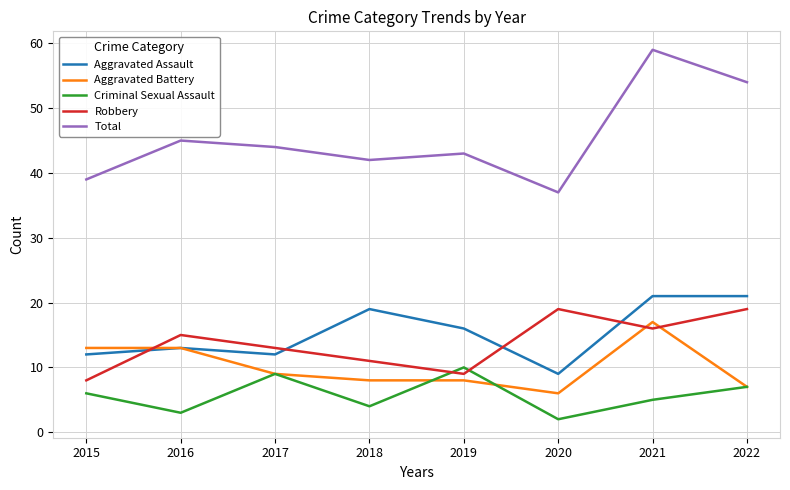

Which category has the highest value in the Aggravated Battery series?

2021